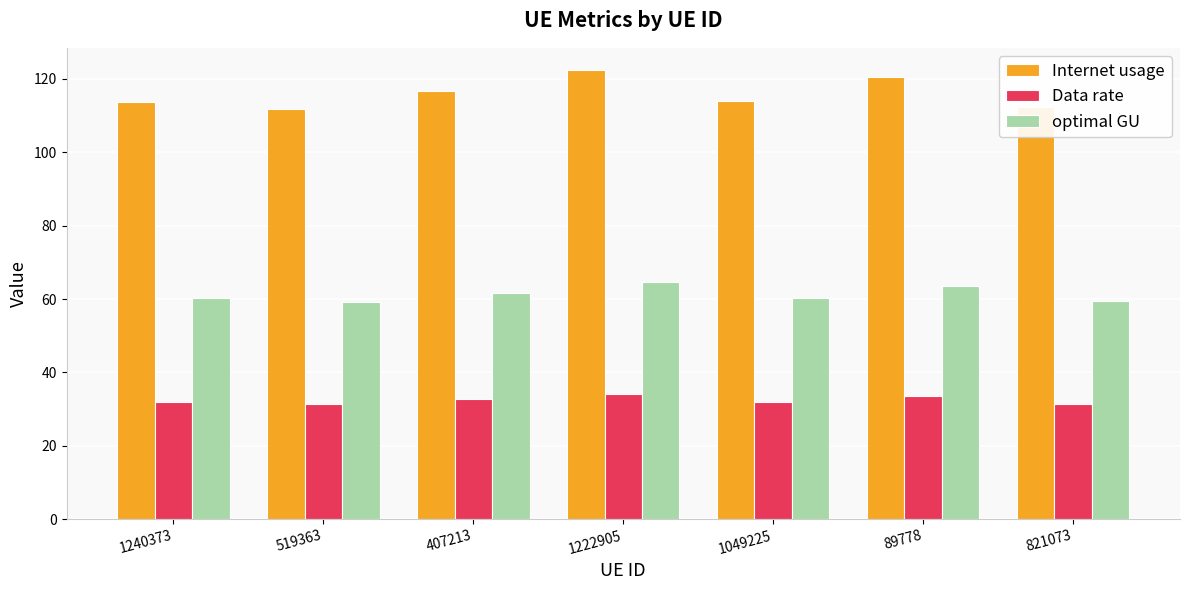

What position from the right is 1240373?

7